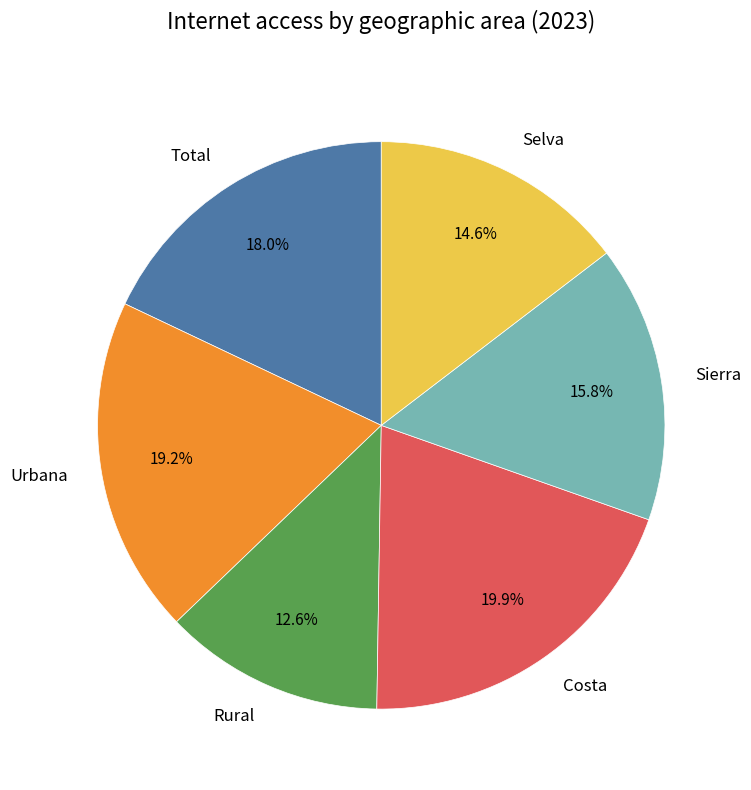

Is it true that Selva is 23% of the pie?

False